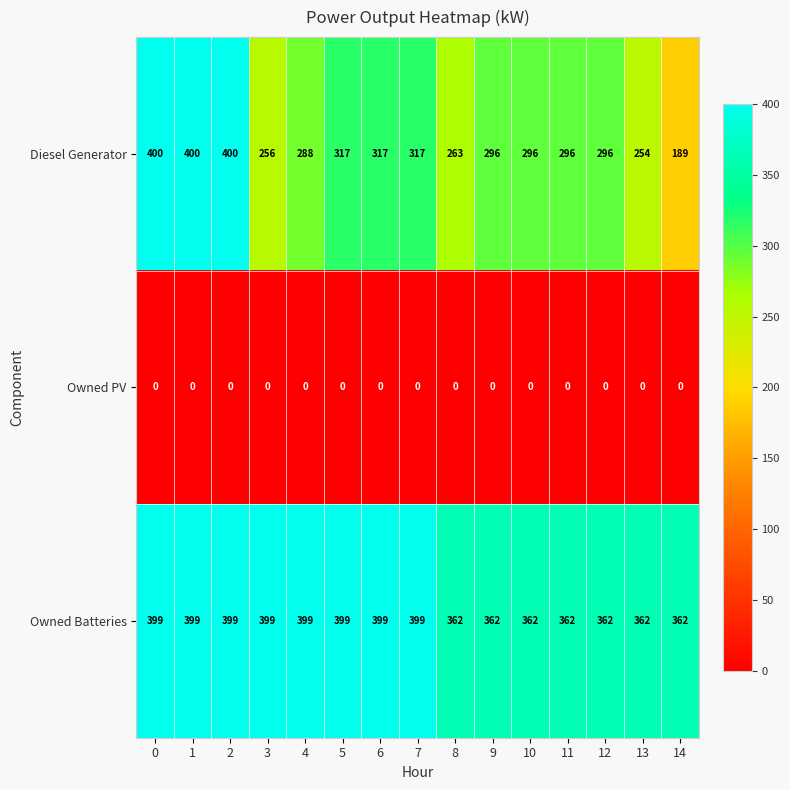

Rank the series by their average value, from lowest to highest.

Owned PV, Diesel Generator, Owned Batteries